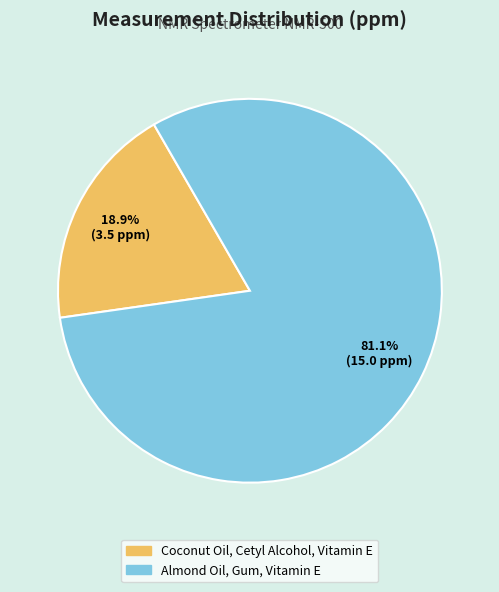

How many segments does this pie chart have?

2